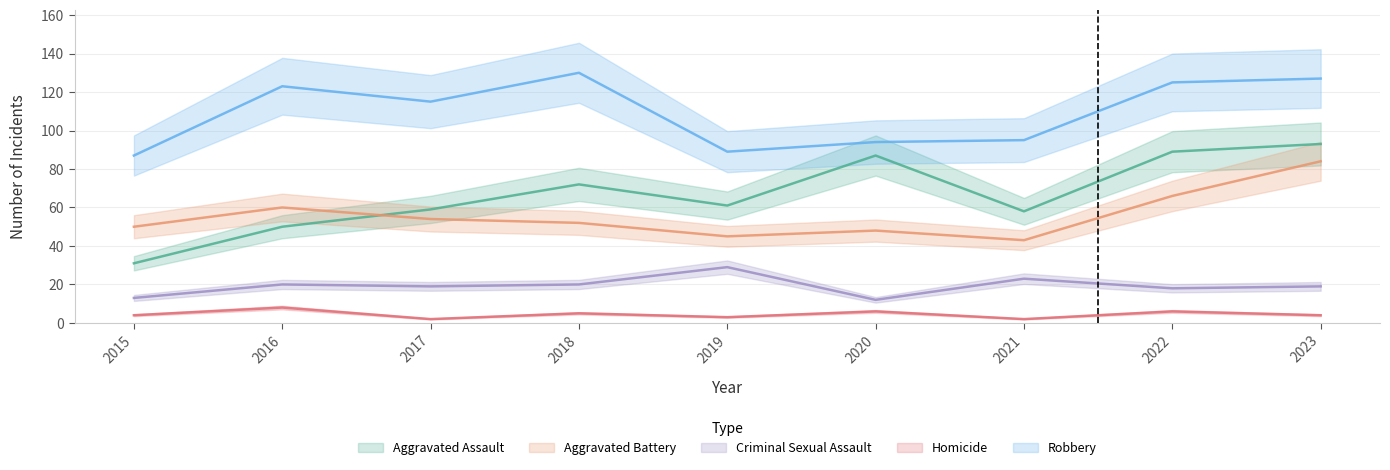

Where does the Homicide series first go above 4?

2016